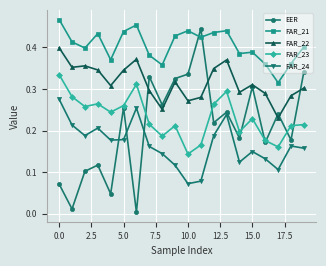

True or false: FAR_21 and EER intersect in this chart.

True